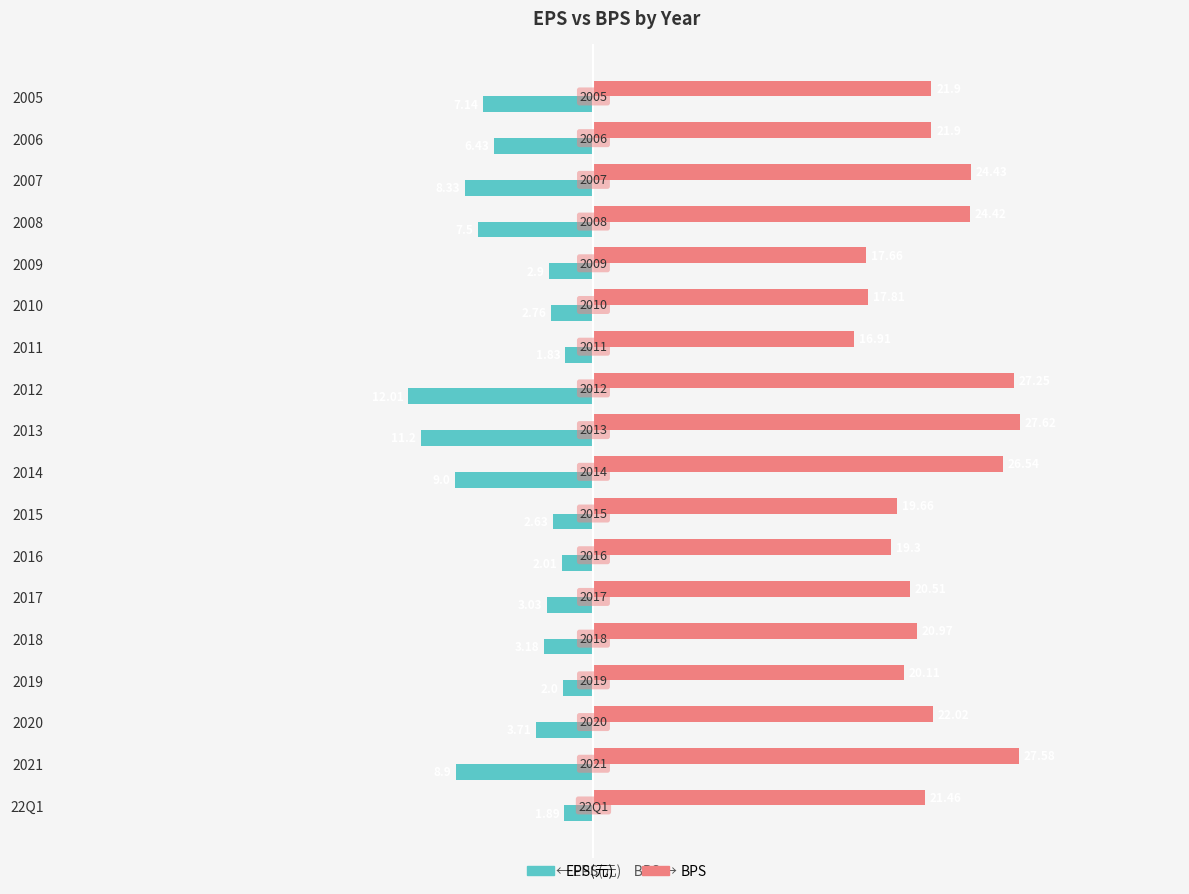

What are all the series names shown in the legend?

EPS(元), BPS